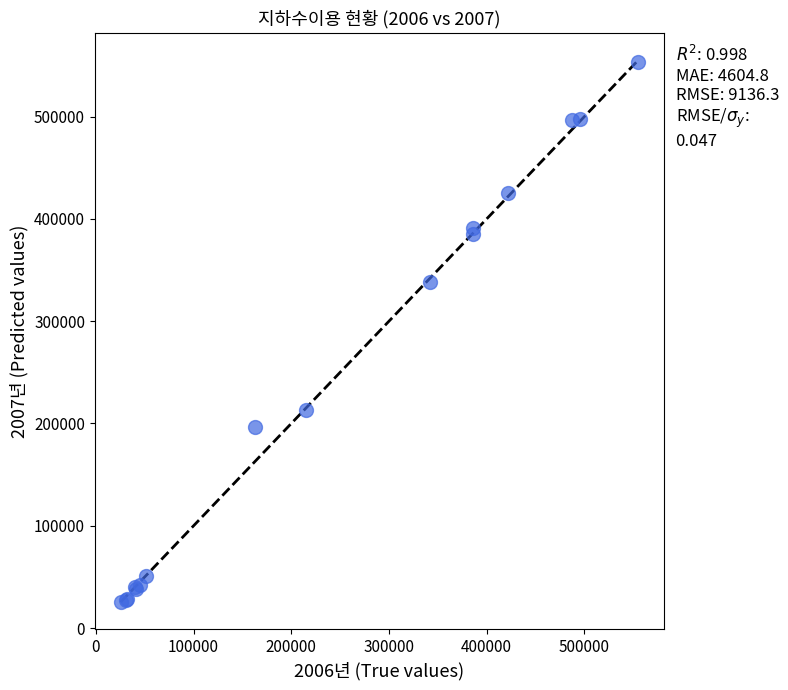

What Y value in the scatter plot is closest to 289529?

338217